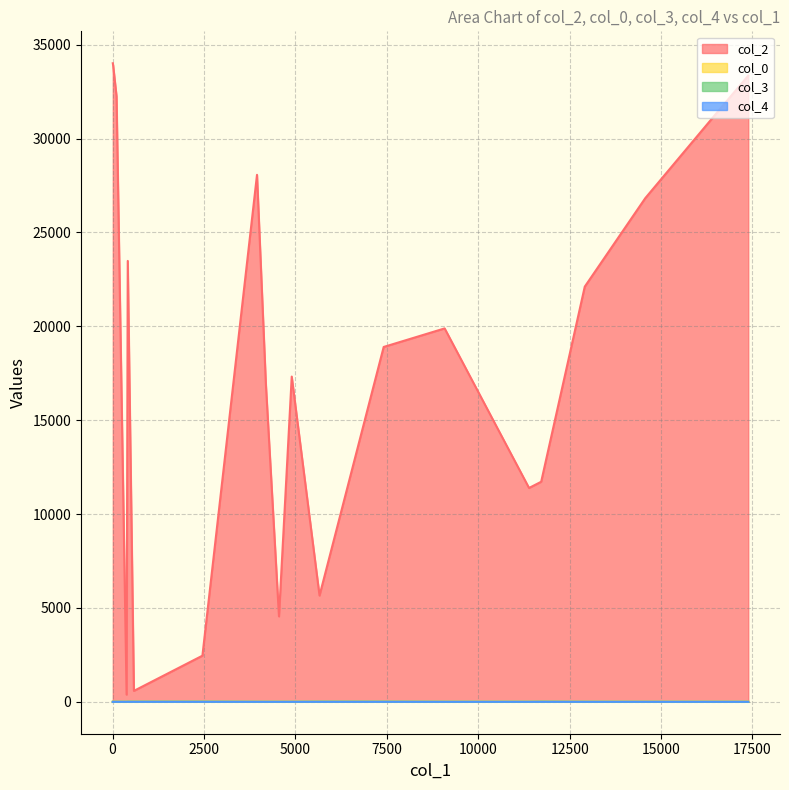

At which category does the chart reach its peak across all series?

5